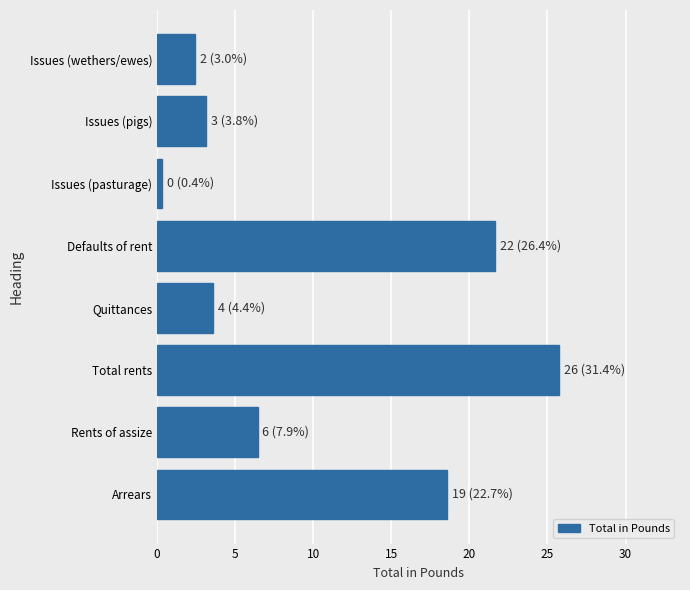

Approximately how many times larger is the value at Defaults of rent compared to Total rents?

0.8